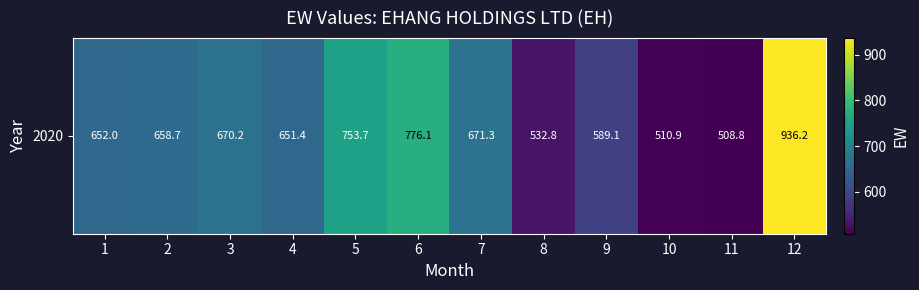

What is the average value?

659.3